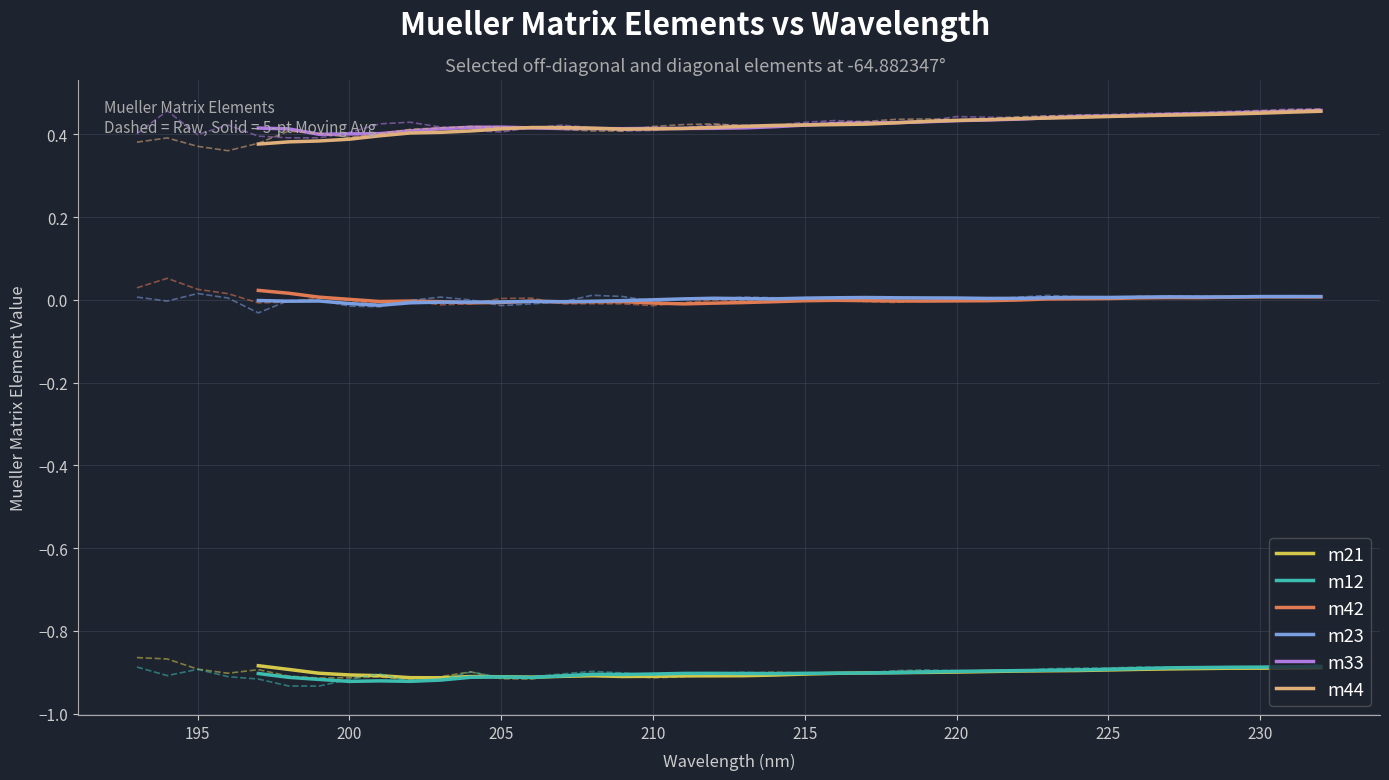

True or false: m23 and m21 cross at least once.

False